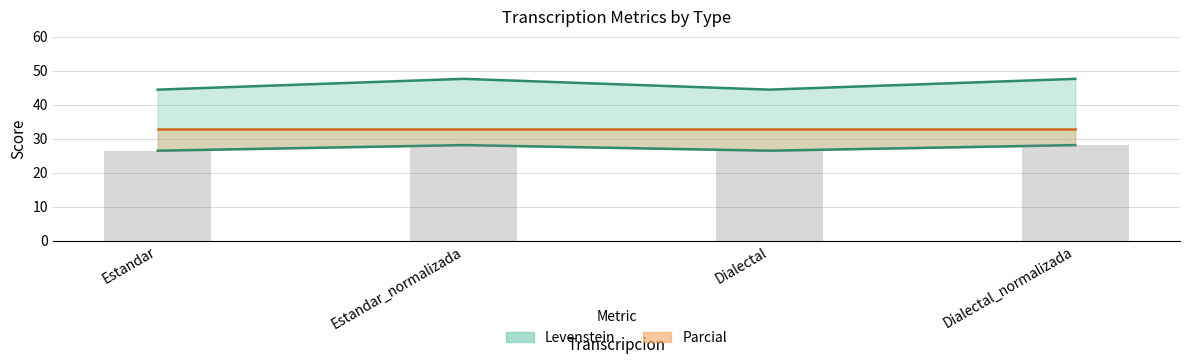

What is the label of the 2nd bar from the left?

Estandar_normalizada